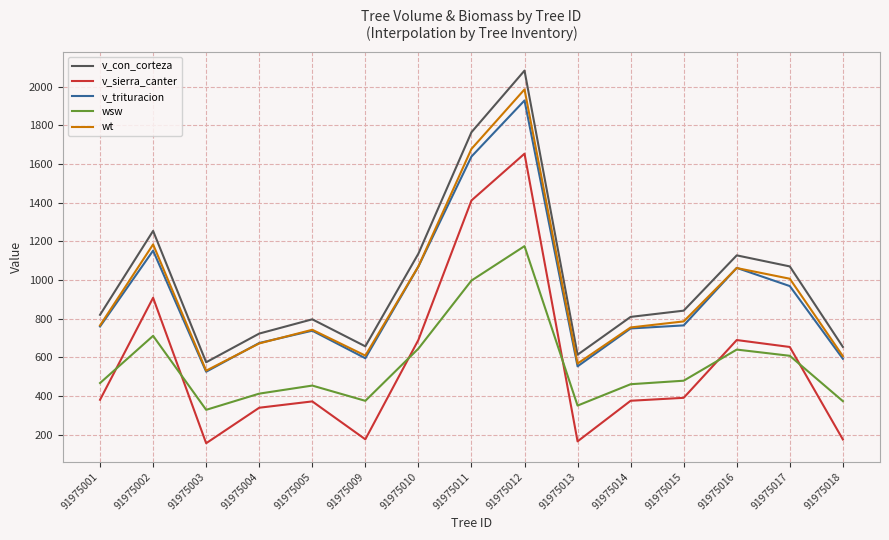

Where is the first local maximum for wsw?

91975002